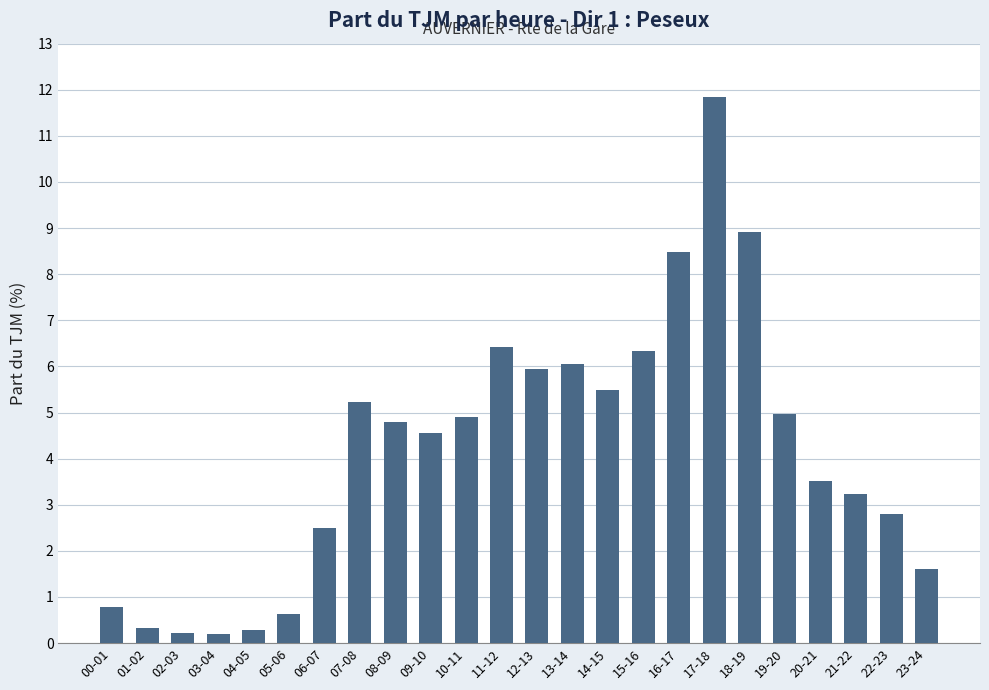

What is the average value?

4.2